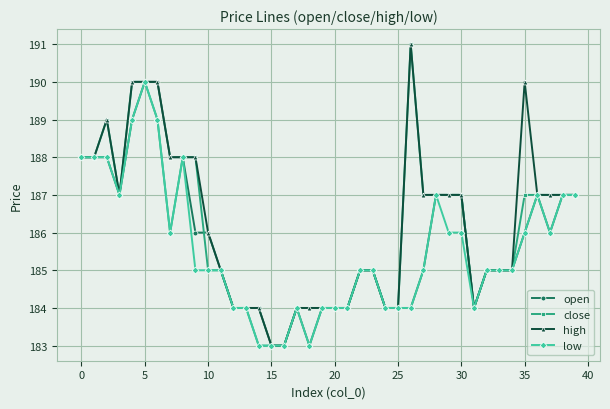

What is the highest value of the open series?

190